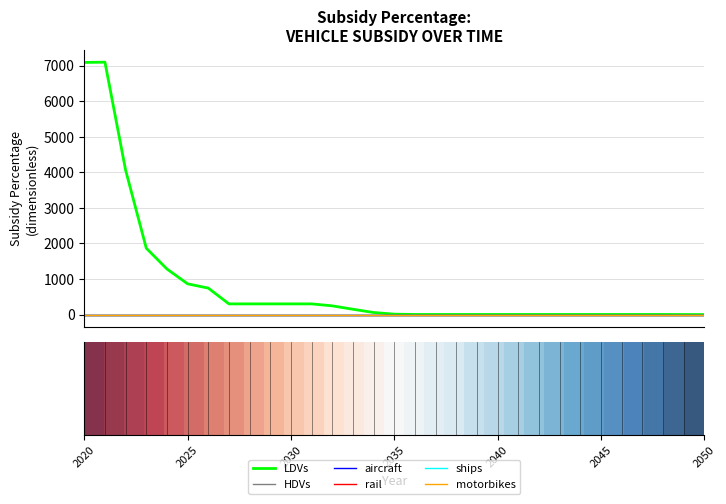

Reading right to left, extract all data points from this chart.

LDVs: 0.0	1.1	3.0	3.0	3.0	3.0	3.0	3.0	3.0	3.0	3.0	3.0	3.0	3.0	3.0	11.6	58.3	149.5	245.2	300.5	300.5	300.5	300.5	300.5	744.1	864.6	1282.0	1866.4	4060.6	7096.3	7089.1
HDVs: 0.0	0.0	0.0	0.0	0.0	0.0	0.0	0.0	0.0	0.0	0.0	0.0	0.0	0.0	0.0	0.0	0.0	0.0	0.0	0.0	0.0	0.0	0.0	0.0	0.0	0.0	0.0	0.0	0.0	0.0	0.0
aircraft: 0.0	0.0	0.0	0.0	0.0	0.0	0.0	0.0	0.0	0.0	0.0	0.0	0.0	0.0	0.0	0.0	0.0	0.0	0.0	0.0	0.0	0.0	0.0	0.0	0.0	0.0	0.0	0.0	0.0	0.0	0.0
rail: 0.0	0.0	0.0	0.0	0.0	0.0	0.0	0.0	0.0	0.0	0.0	0.0	0.0	0.0	0.0	0.0	0.0	0.0	0.0	0.0	0.0	0.0	0.0	0.0	0.0	0.0	0.0	0.0	0.0	0.0	0.0
ships: 0.0	0.0	0.0	0.0	0.0	0.0	0.0	0.0	0.0	0.0	0.0	0.0	0.0	0.0	0.0	0.0	0.0	0.0	0.0	0.0	0.0	0.0	0.0	0.0	0.0	0.0	0.0	0.0	0.0	0.0	0.0
motorbikes: 0.0	0.0	0.0	0.0	0.0	0.0	0.0	0.0	0.0	0.0	0.0	0.0	0.0	0.0	0.0	0.0	0.0	0.0	0.0	0.0	0.0	0.0	0.0	0.0	0.0	0.0	0.0	0.0	0.0	0.0	0.0